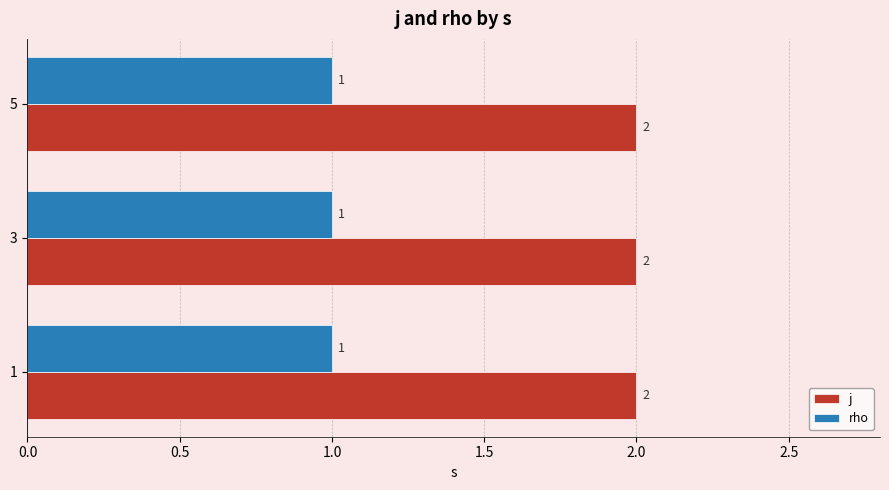

List the series in order of their overall mean, lowest first.

rho, j